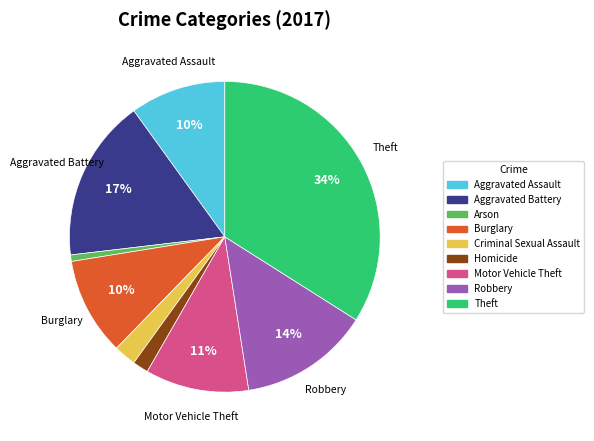

Approximately how many times larger is the value at Motor Vehicle Theft compared to Robbery?

0.8